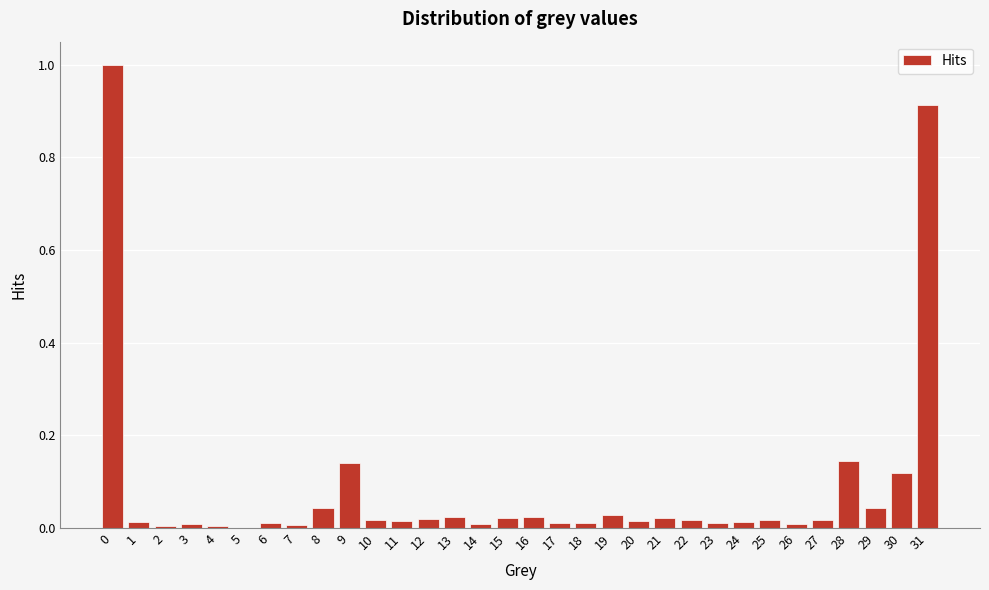

True or false: the data shows 0.0 at 6.

True